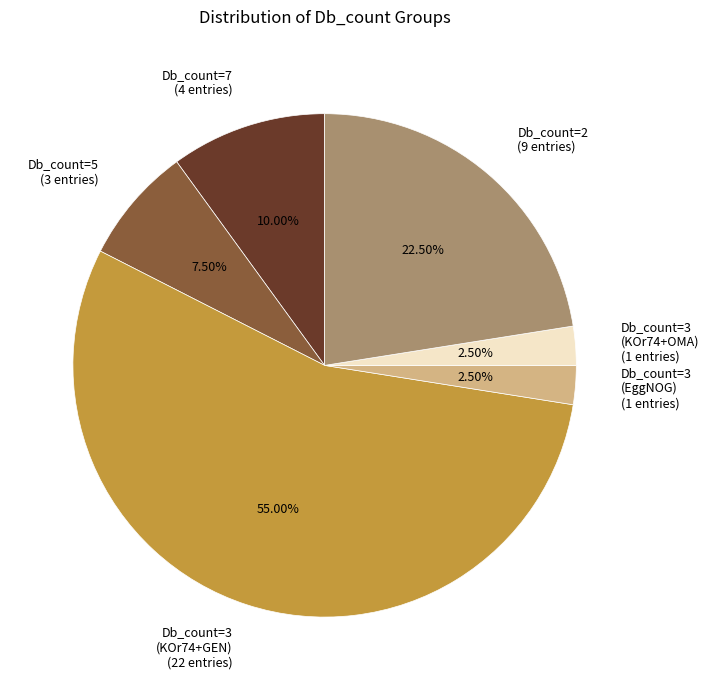

Do Db_count=2 (9 entries) and Db_count=3 (EggNOG) (1 entries) together represent more than half of the pie?

No